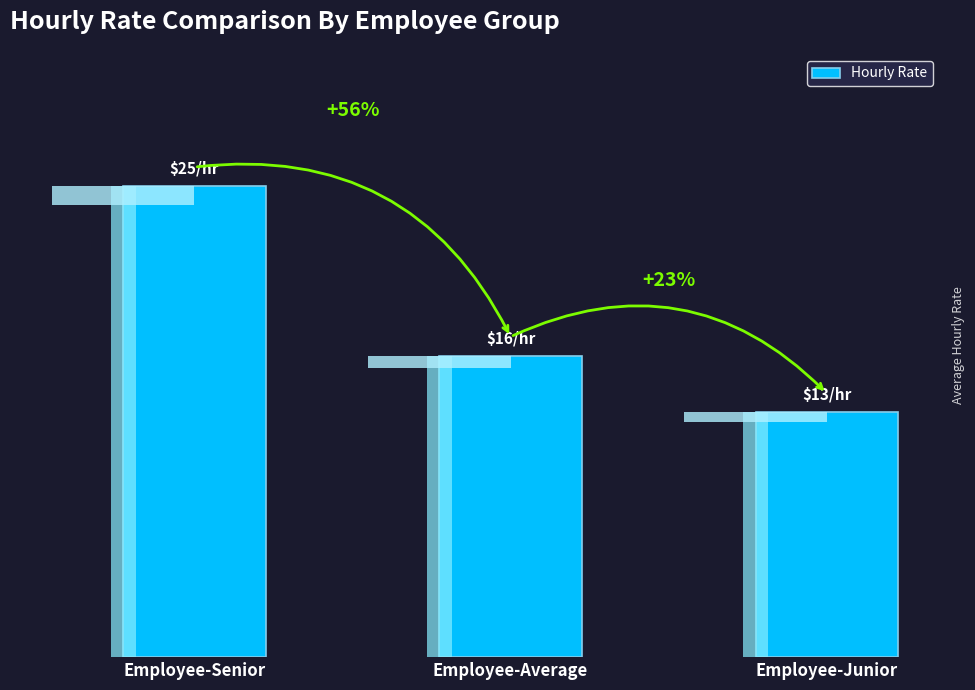

What is the greatest value displayed?

25